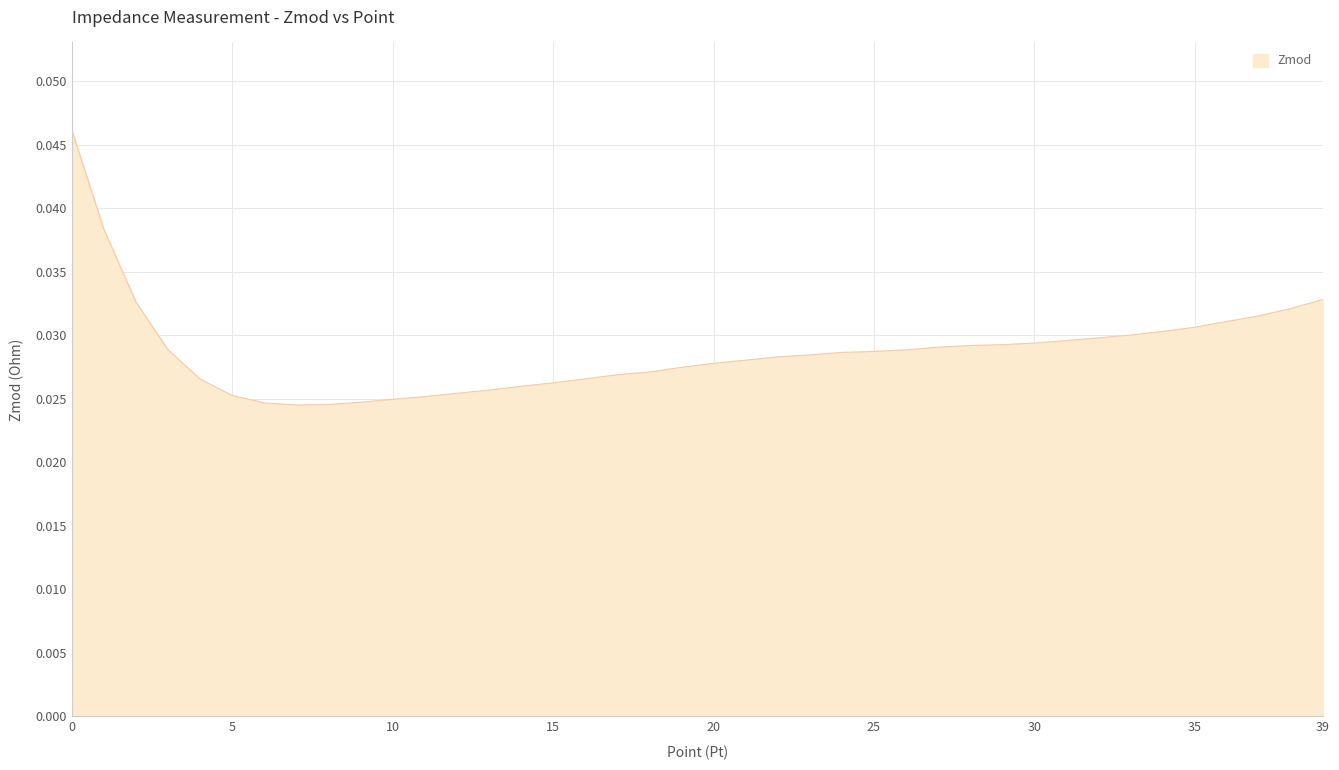

How many lines are shown in the chart?

1